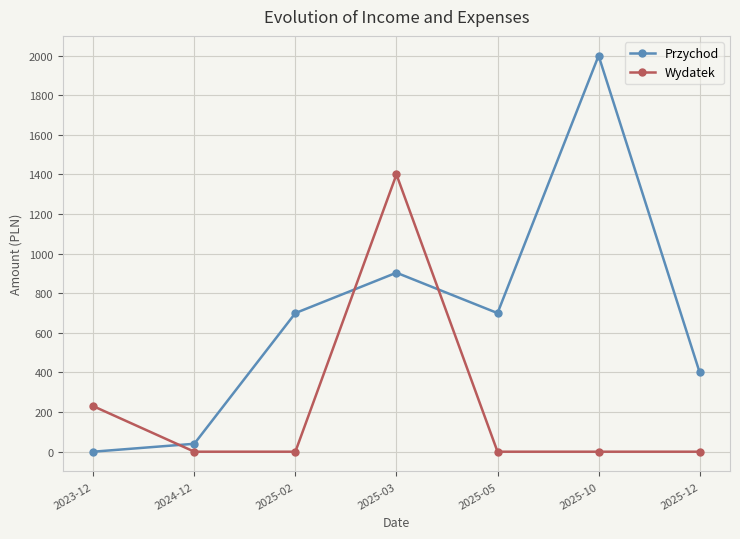

True or false: Wydatek and Przychod intersect in this chart.

True